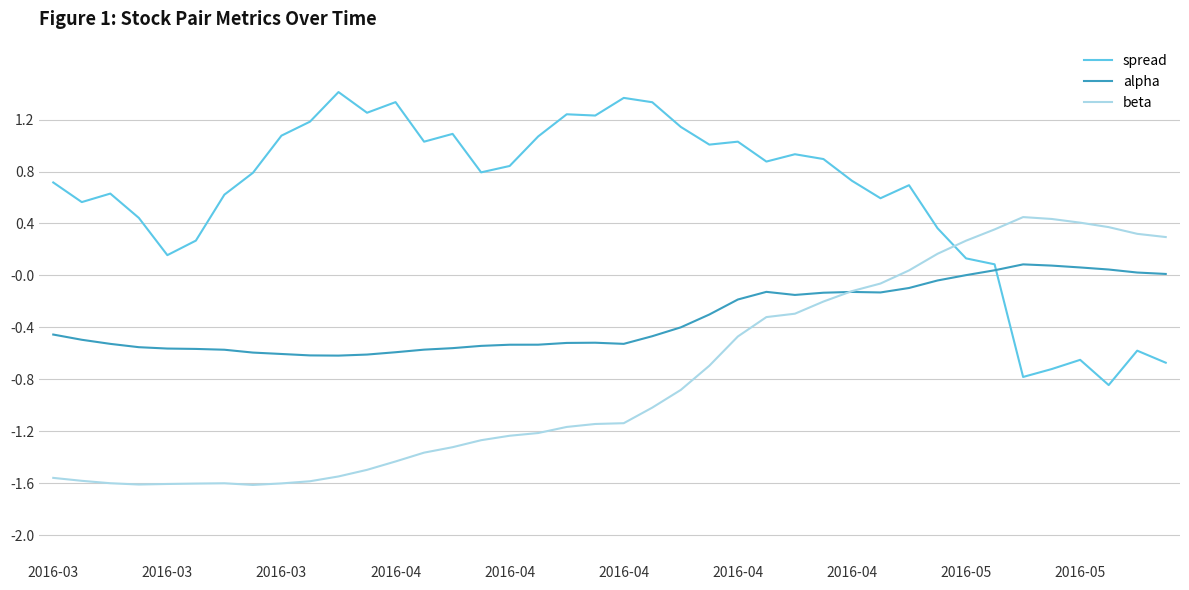

Rank the series by their maximum value, from lowest to highest.

alpha, beta, spread